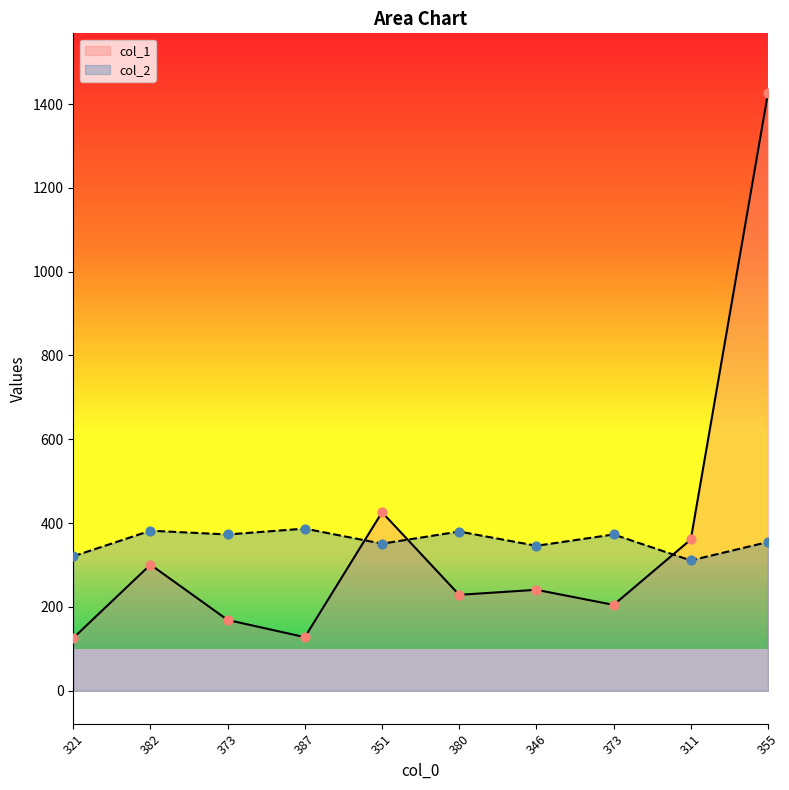

Which series contains the lowest Y value?

col_1